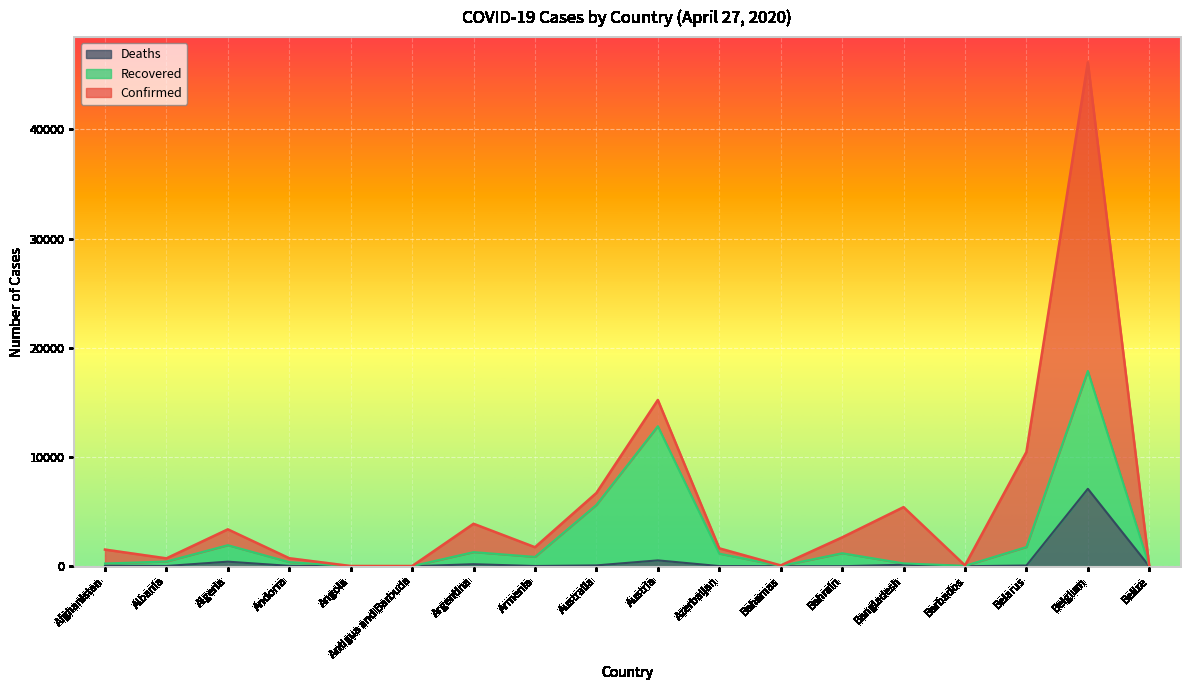

True or false: Confirmed and Deaths intersect in this chart.

False